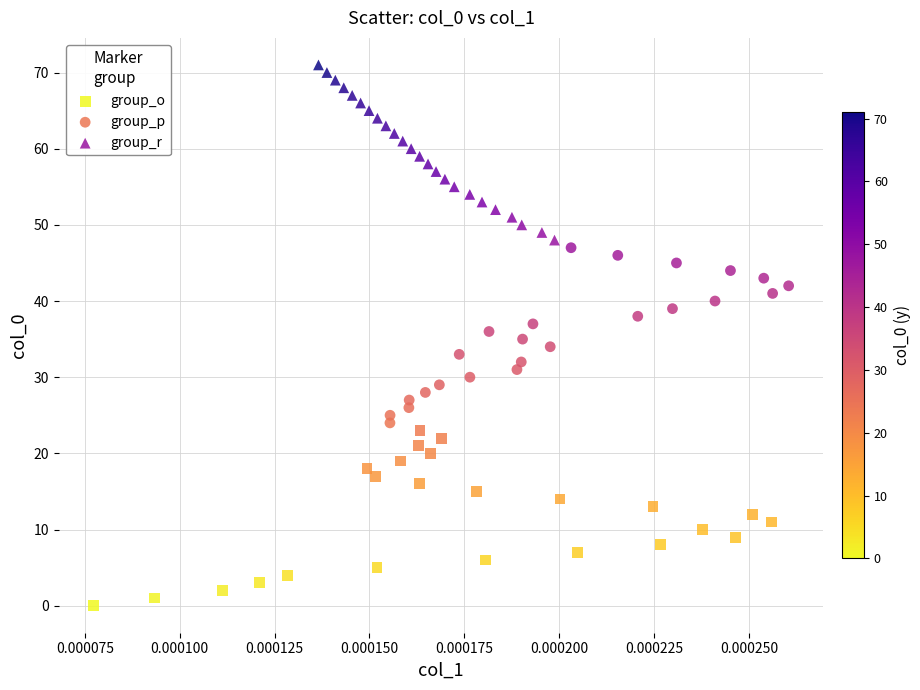

What are all the series names shown in the legend?

group_o, group_p, group_r